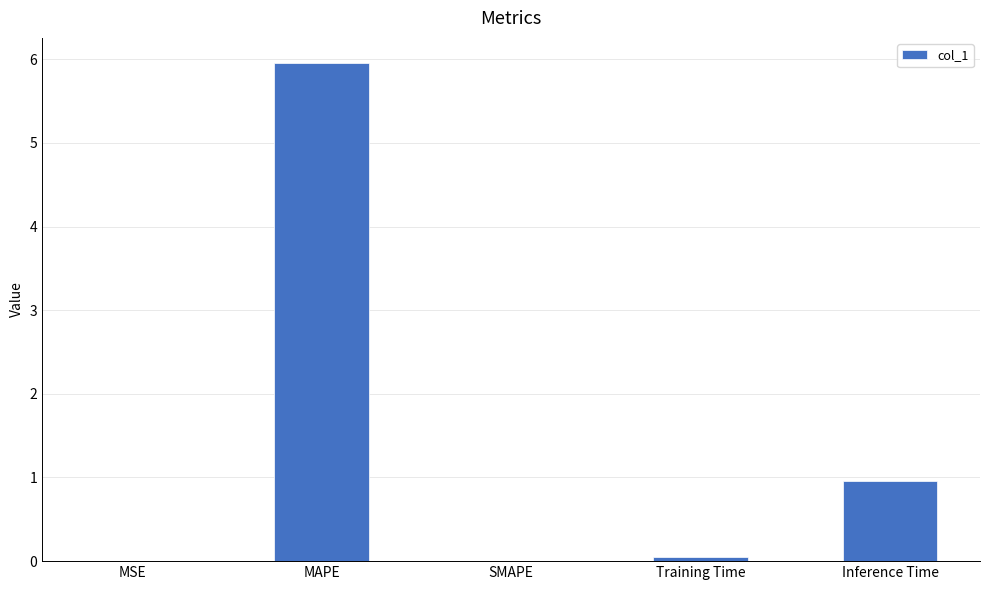

At which category does the chart reach its peak across all series?

MAPE